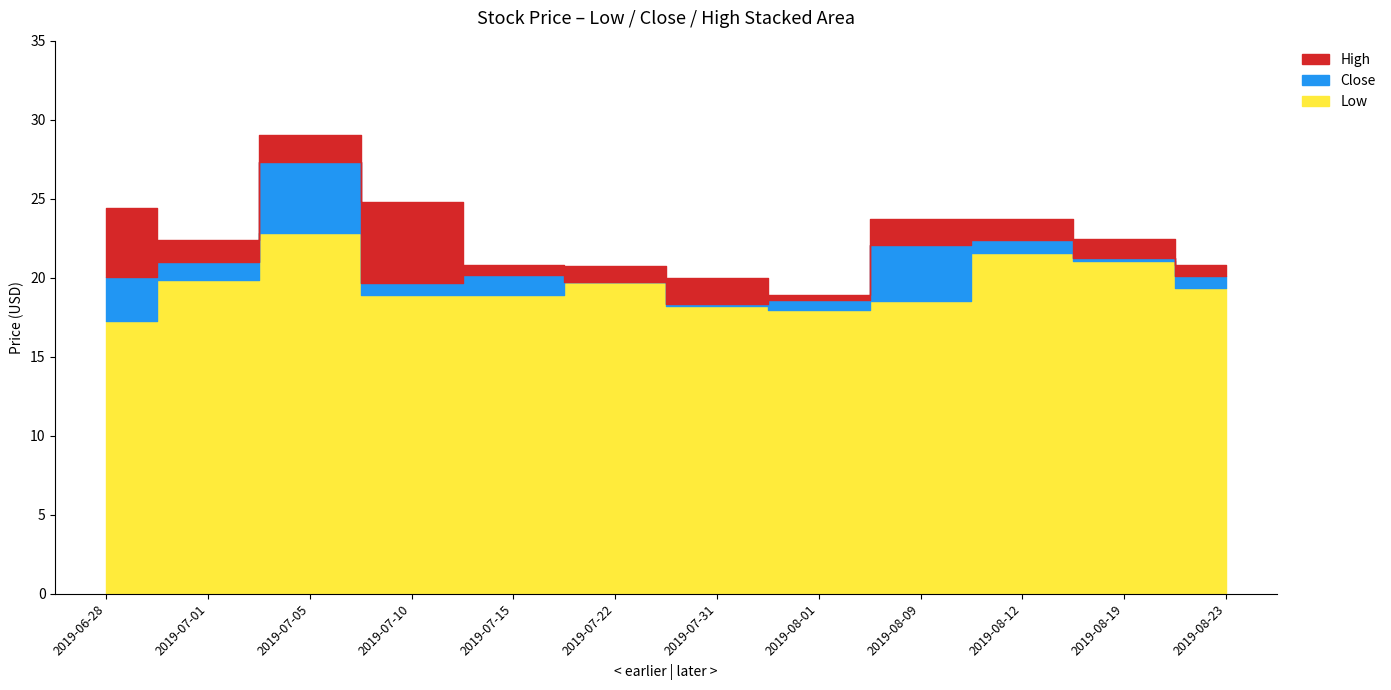

What is the maximum value shown in the chart?

29.0